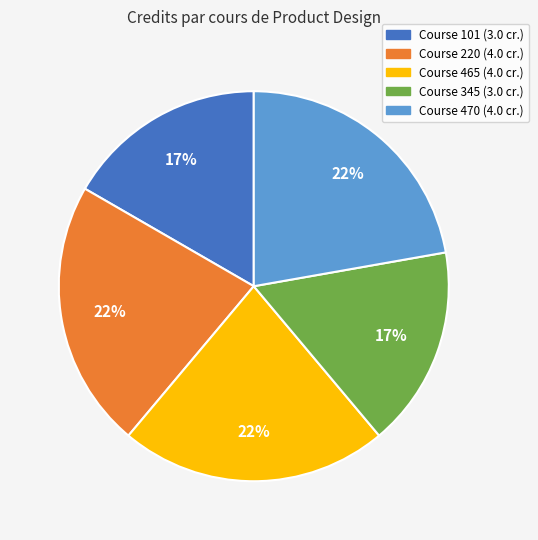

Is there a majority slice in this chart?

No